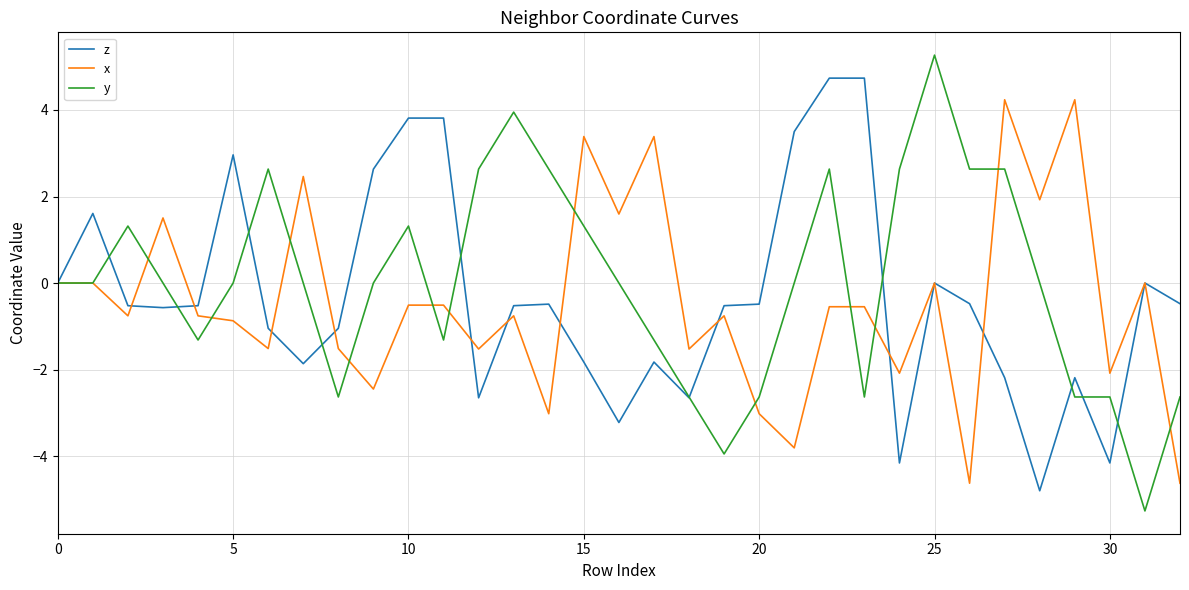

What is the average value of the z series?

-0.3